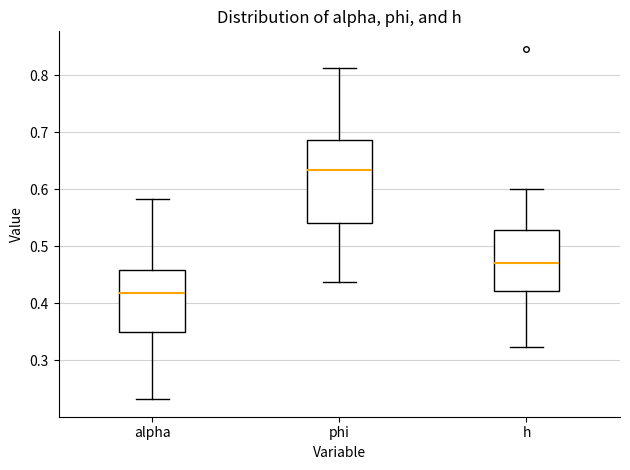

Where is the upper edge of the box for alpha on the y-axis? The values are not printed on the chart, so give them approximately, as read against the axis.

0.46